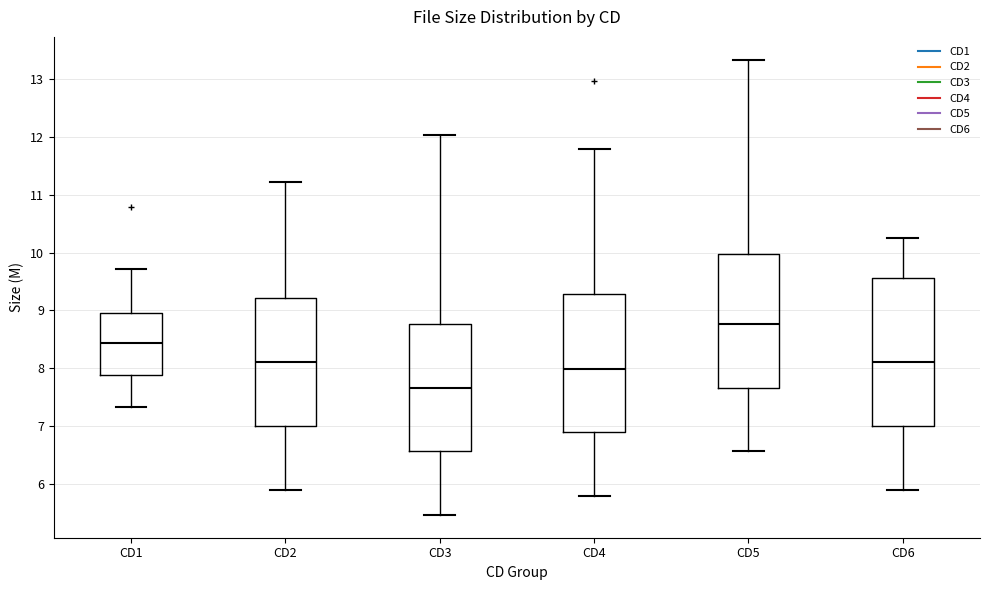

Which box is the tallest, from its lower edge to its upper edge?

CD6